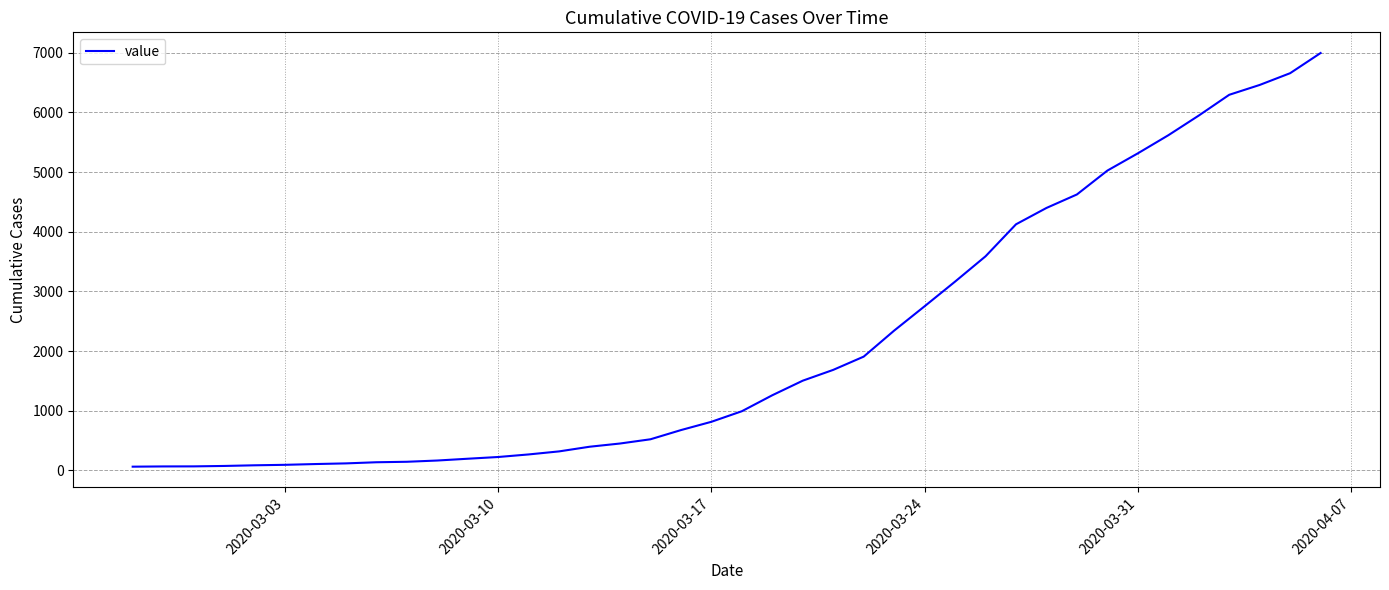

What is the greatest value displayed?

6995